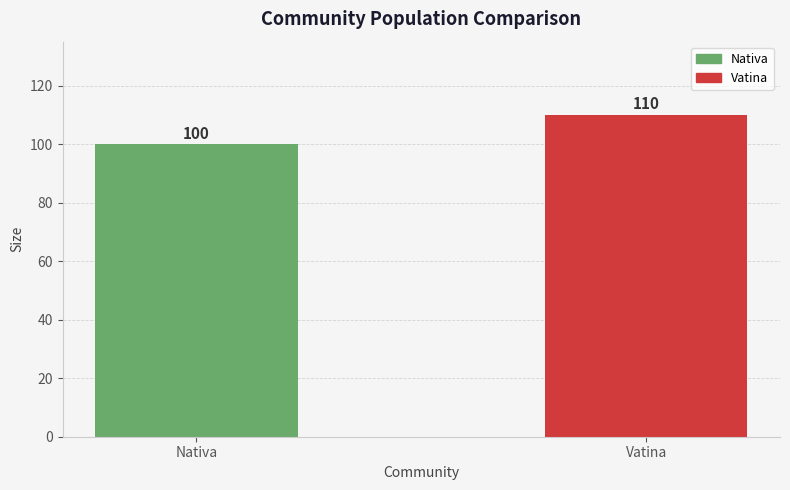

Between Vatina and Nativa, which is larger?

Vatina